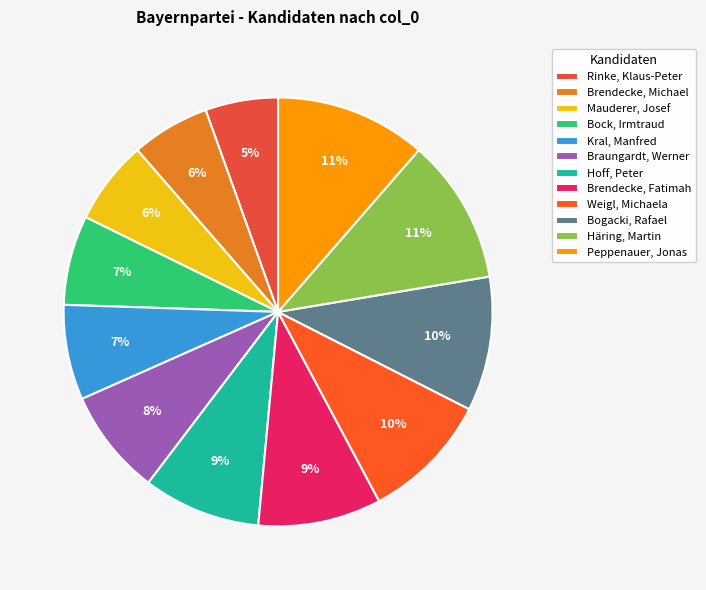

Count the number of slices in the pie.

12